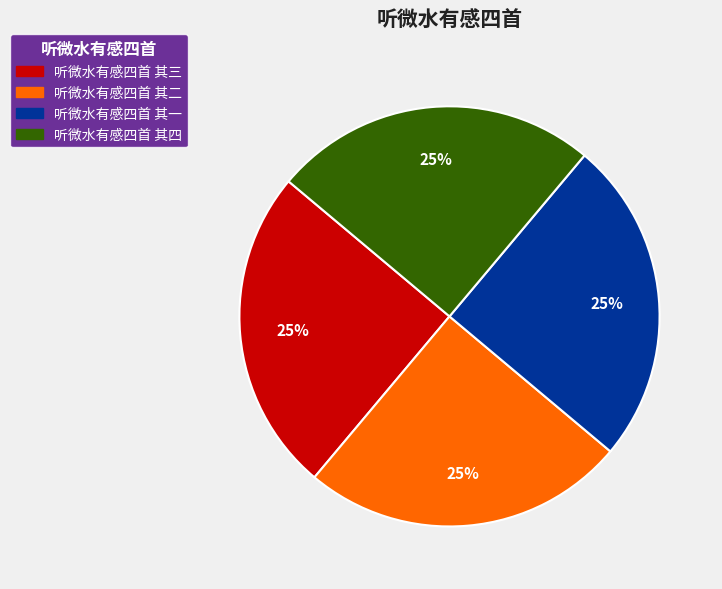

Does any single category account for the majority?

No